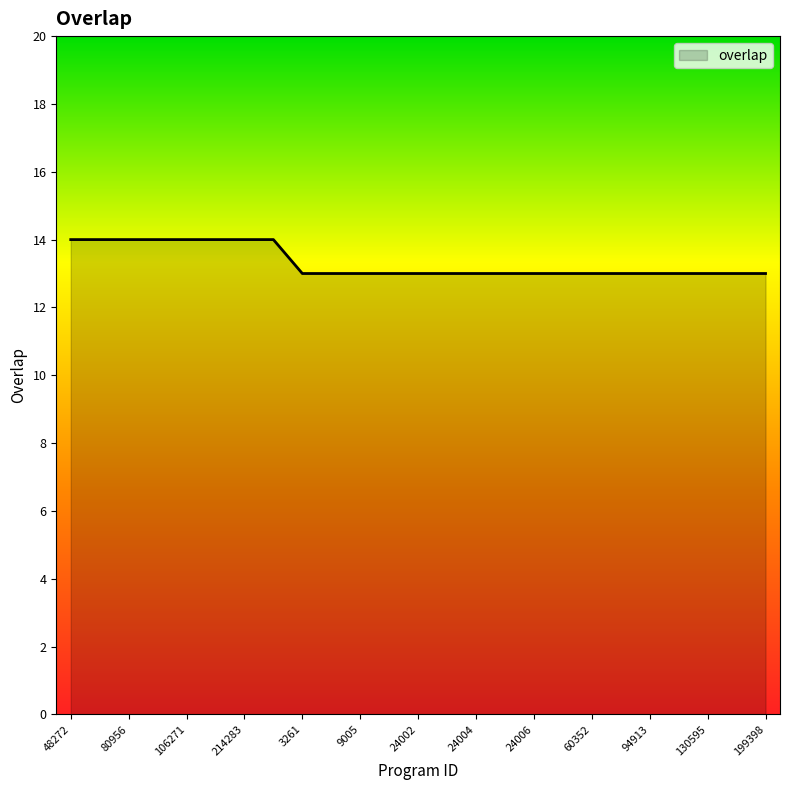

What is the maximum value shown in the chart?

14